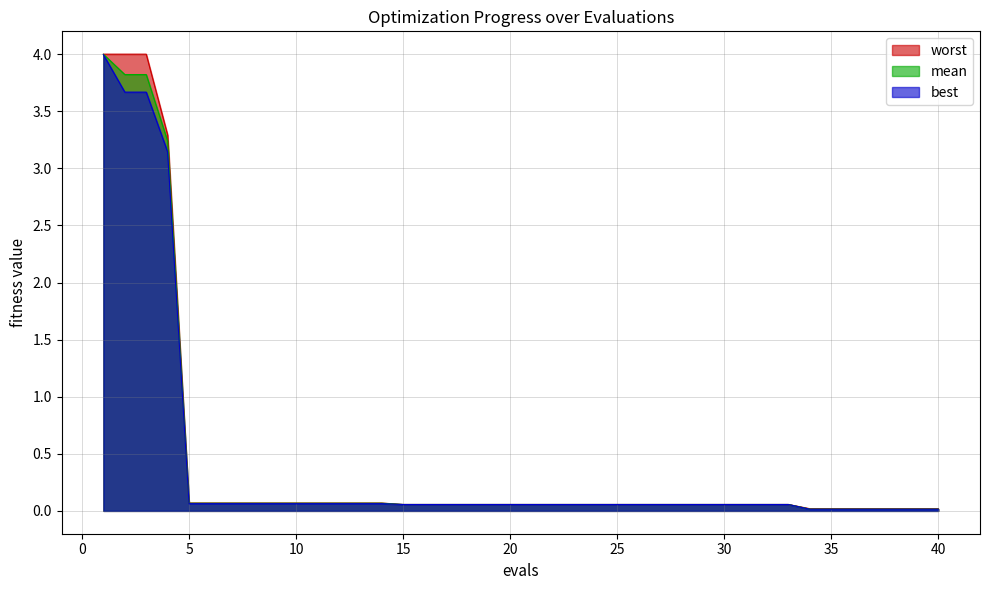

Where is best nearest to the value 2?

4